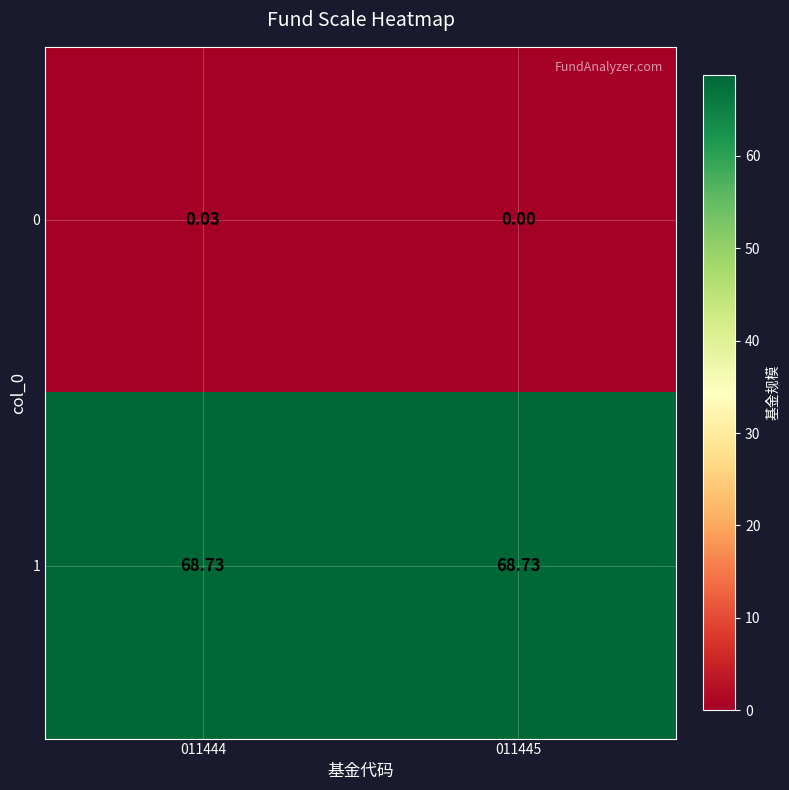

Is the value of 0 at 011445 greater than the value of 1 at 011444?

No